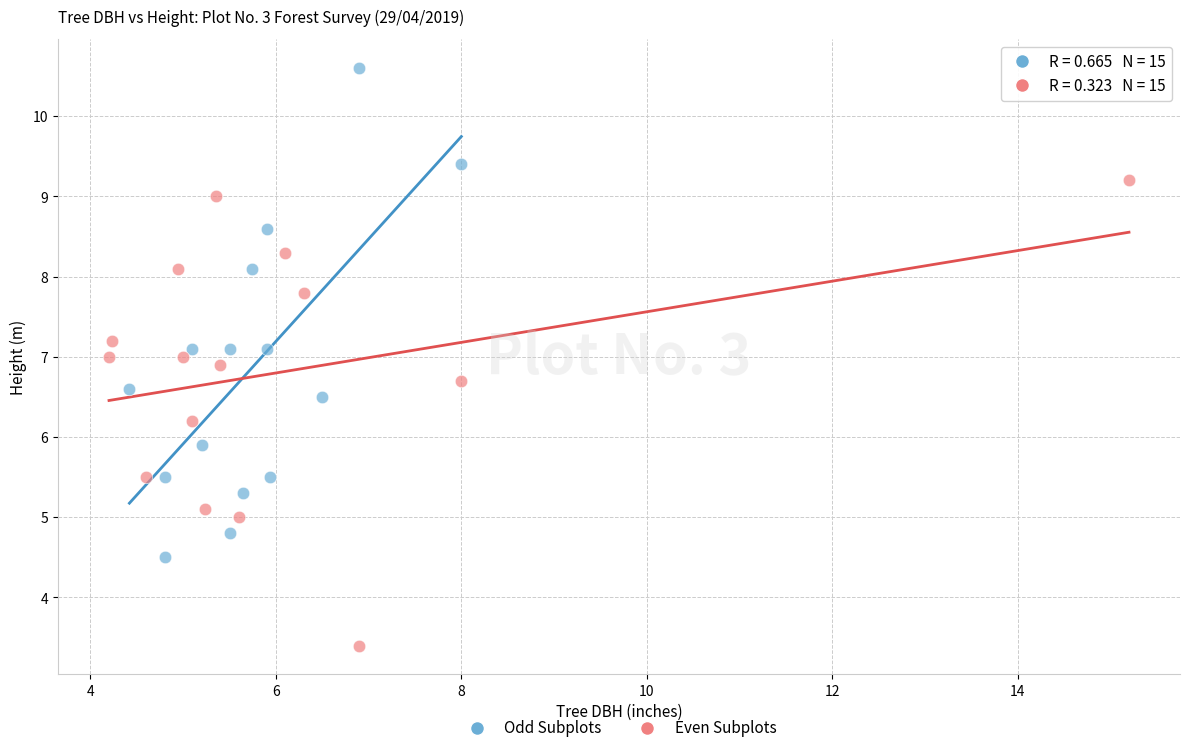

Which series contains the highest Y value?

Odd Subplots